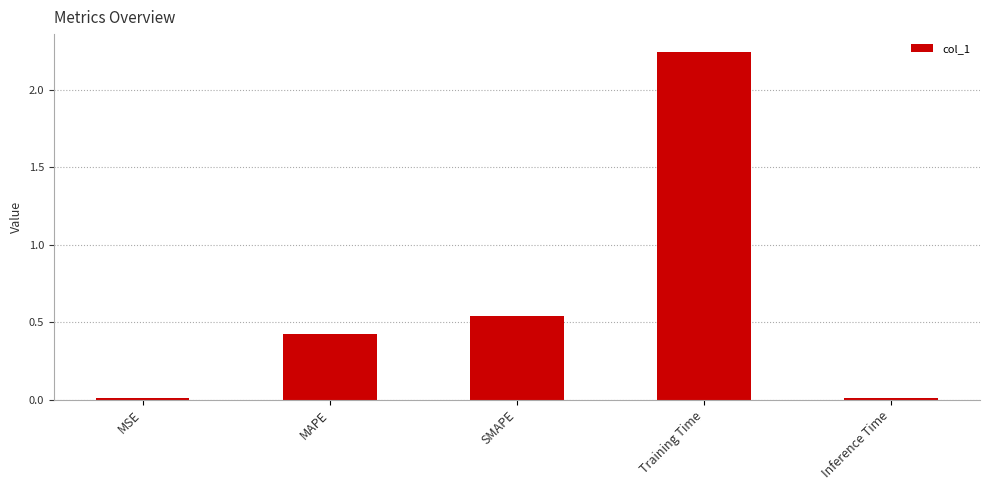

What is the label of the 1st bar from the right?

Inference Time